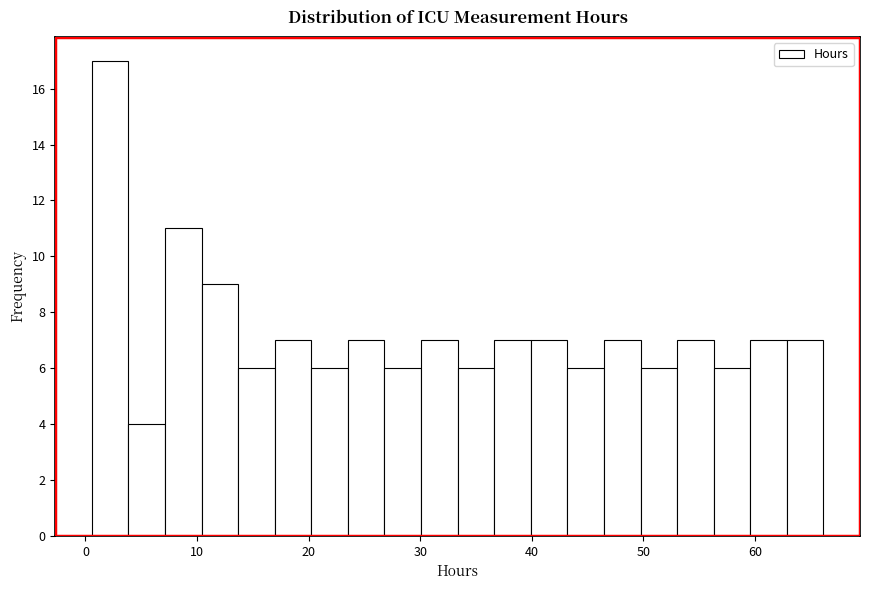

Around what value on the x-axis is the tallest bar? Give the approximate position of its centre, as read against the axis.

2